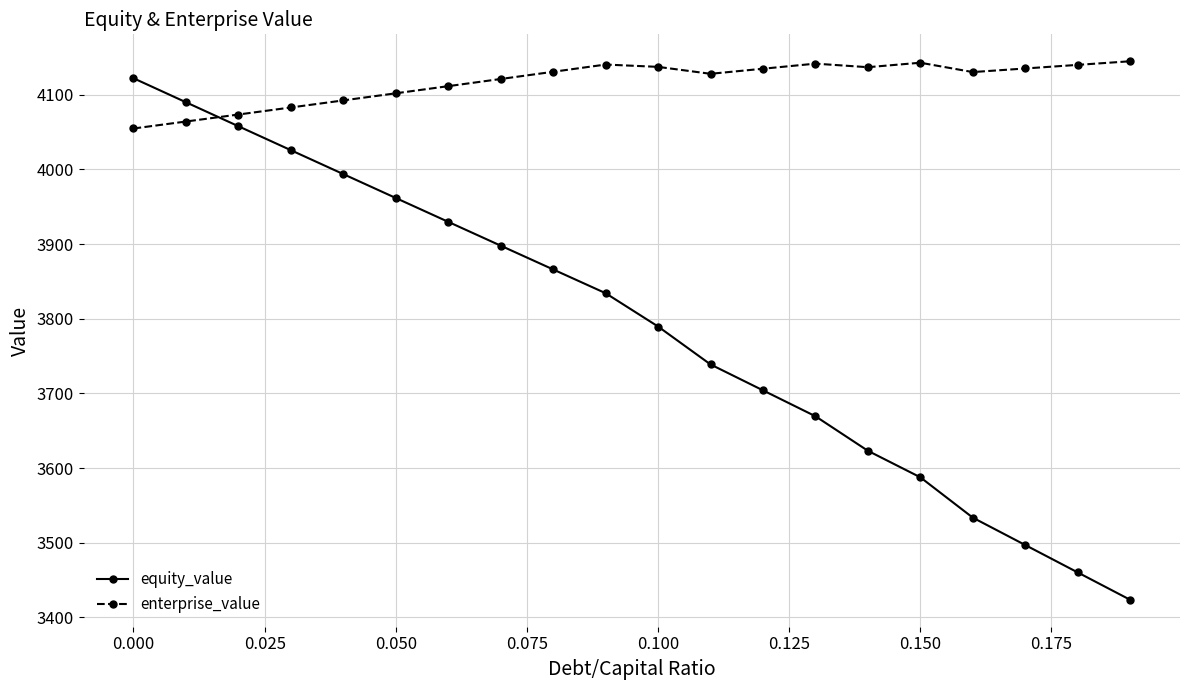

Which series has the largest total across all categories?

enterprise_value